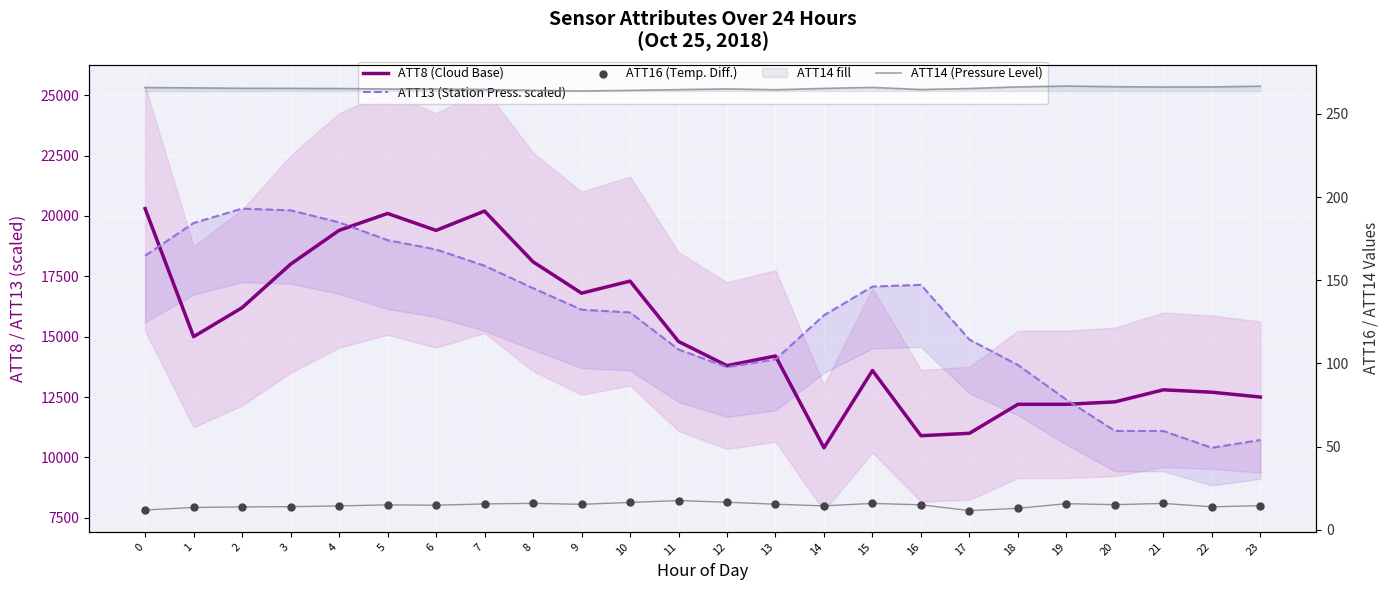

At how many categories does at least one series exceed 13006?

19